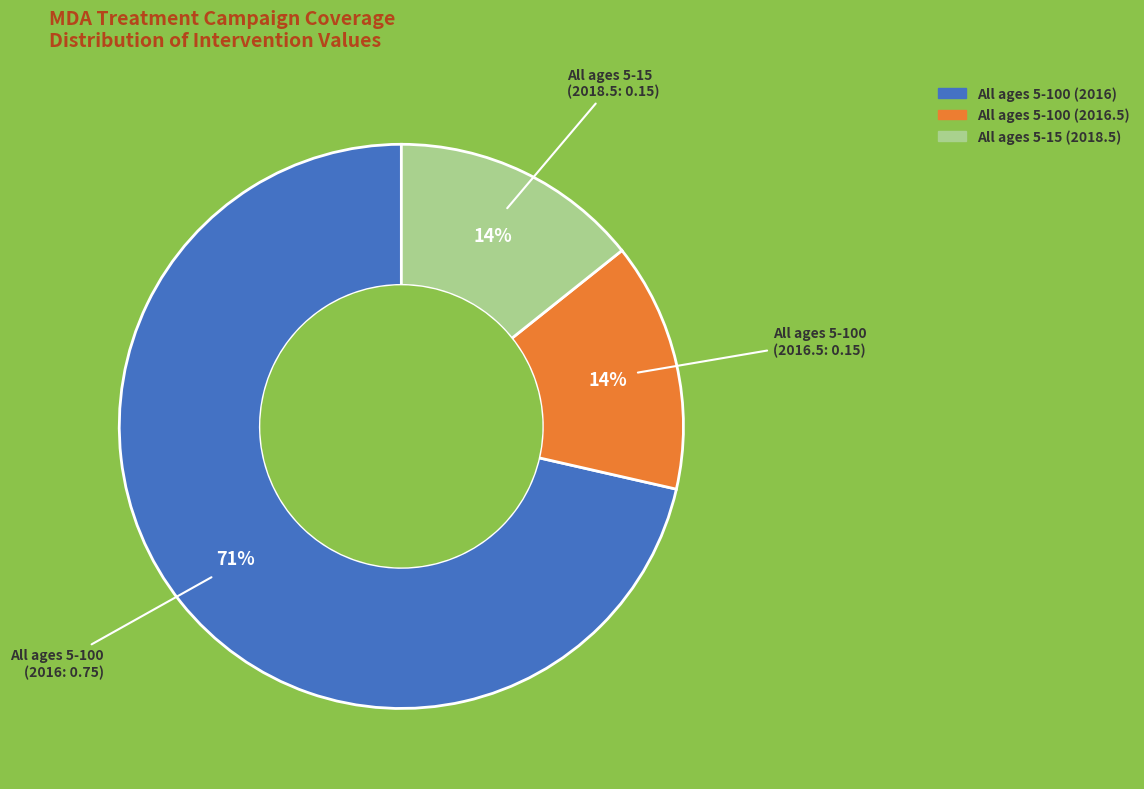

Does any single category account for the majority?

Yes